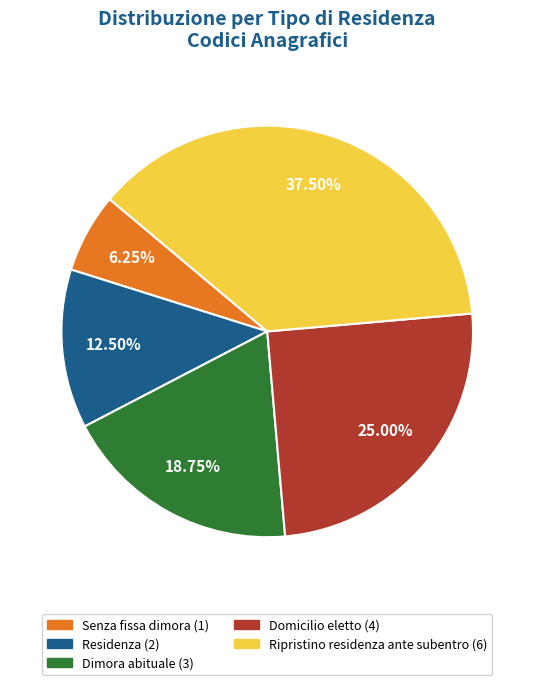

Combined, what portion of the pie is Senza fissa dimora and Dimora abituale?

25.0%